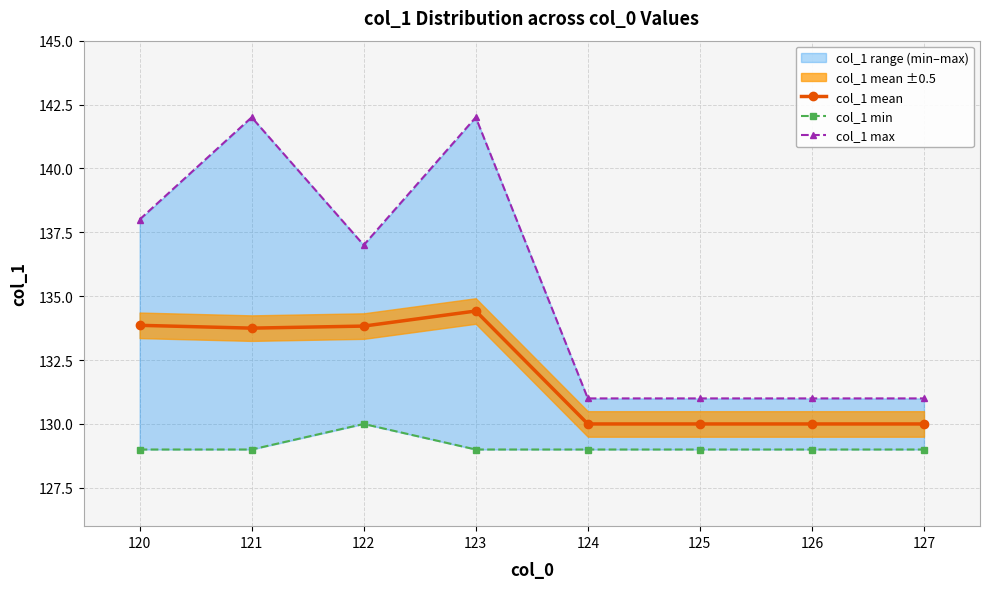

Between 125 and 127, which series saw the biggest shift?

col_1 mean